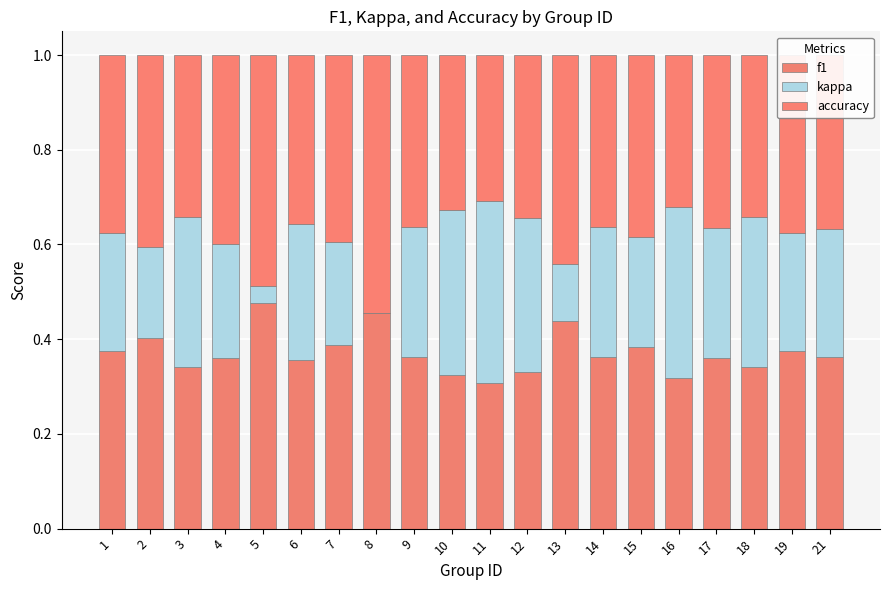

Which series has the largest range (max minus min)?

kappa